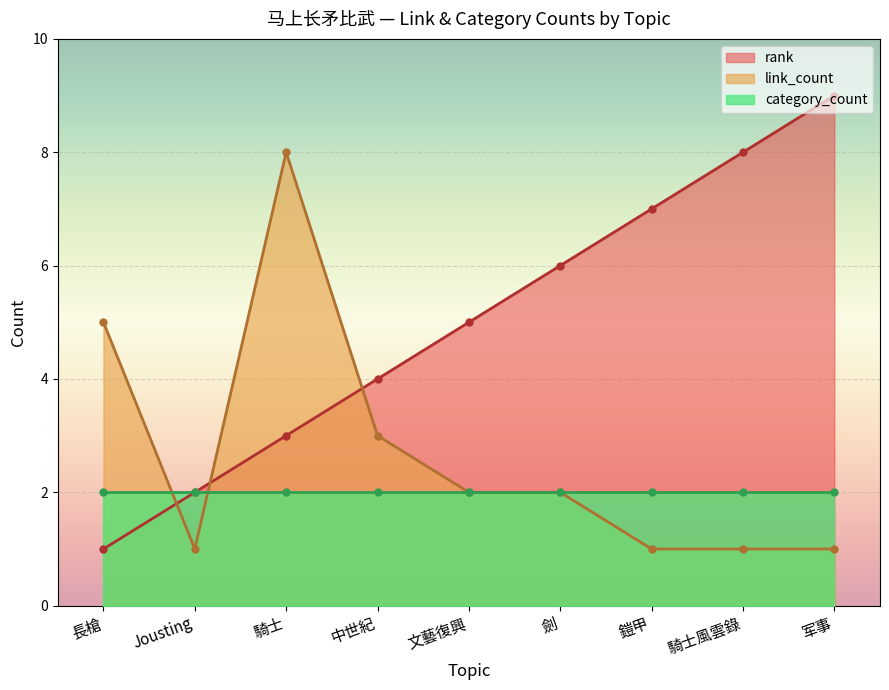

Where is the first local maximum for link_count?

騎士